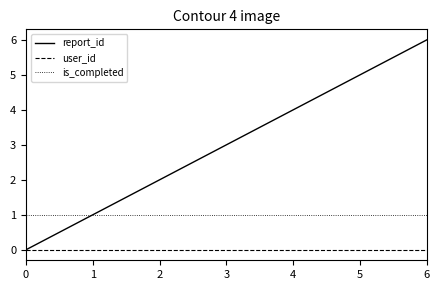

Between 3 and 6, which series saw the biggest shift?

report_id